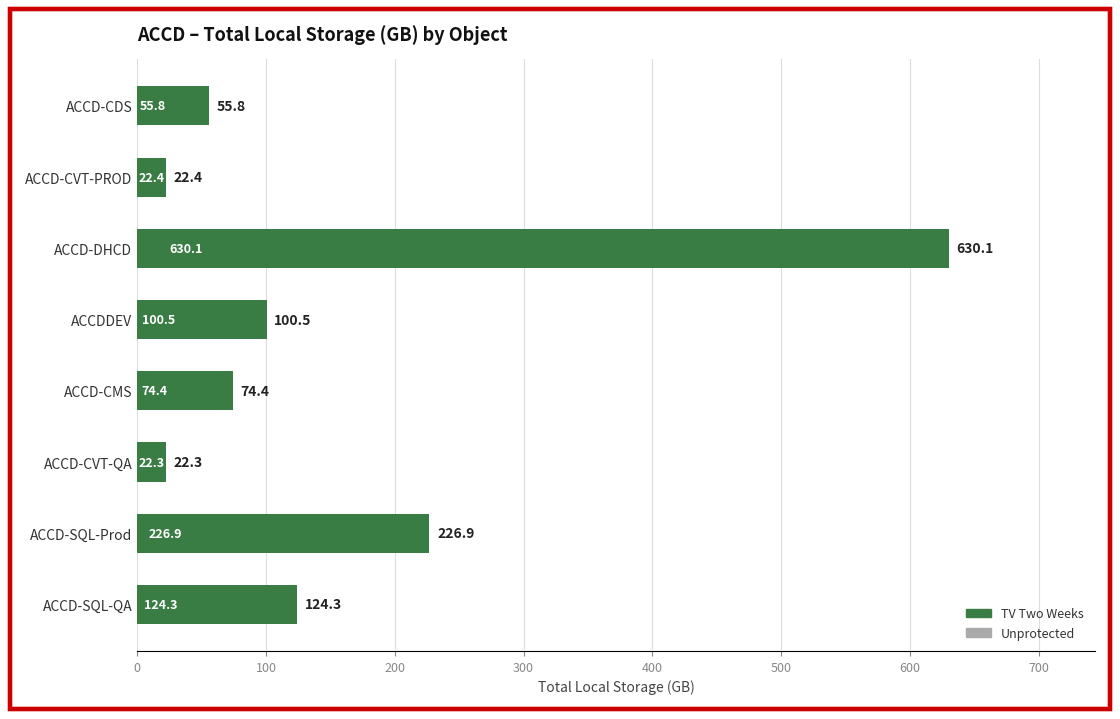

Does the chart contain any negative values?

No